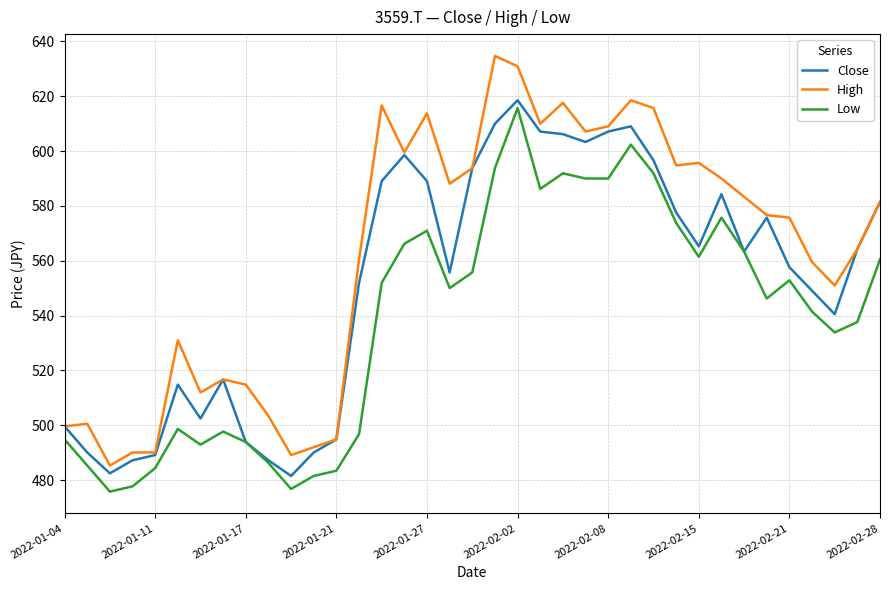

Which series has the largest total across all categories?

High